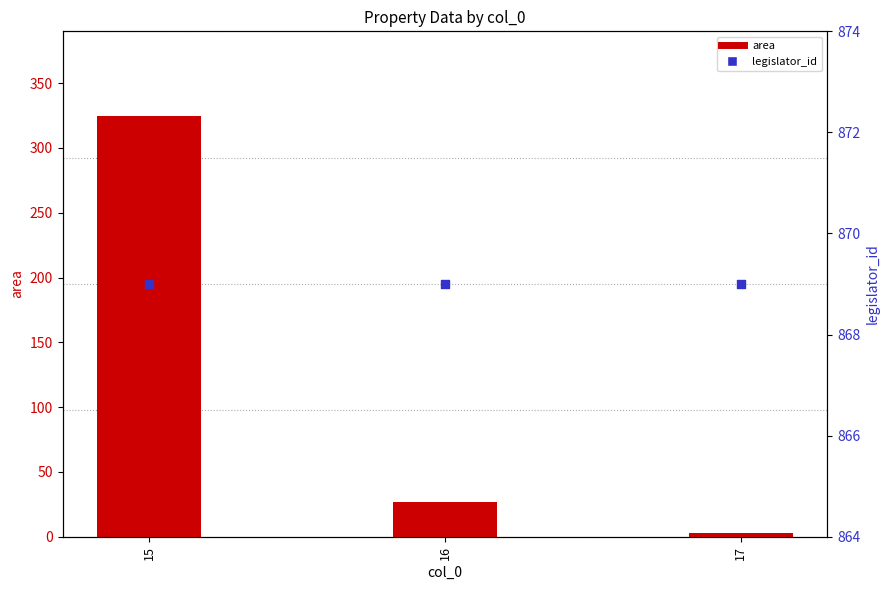

At which category is the sum across all series the highest?

15